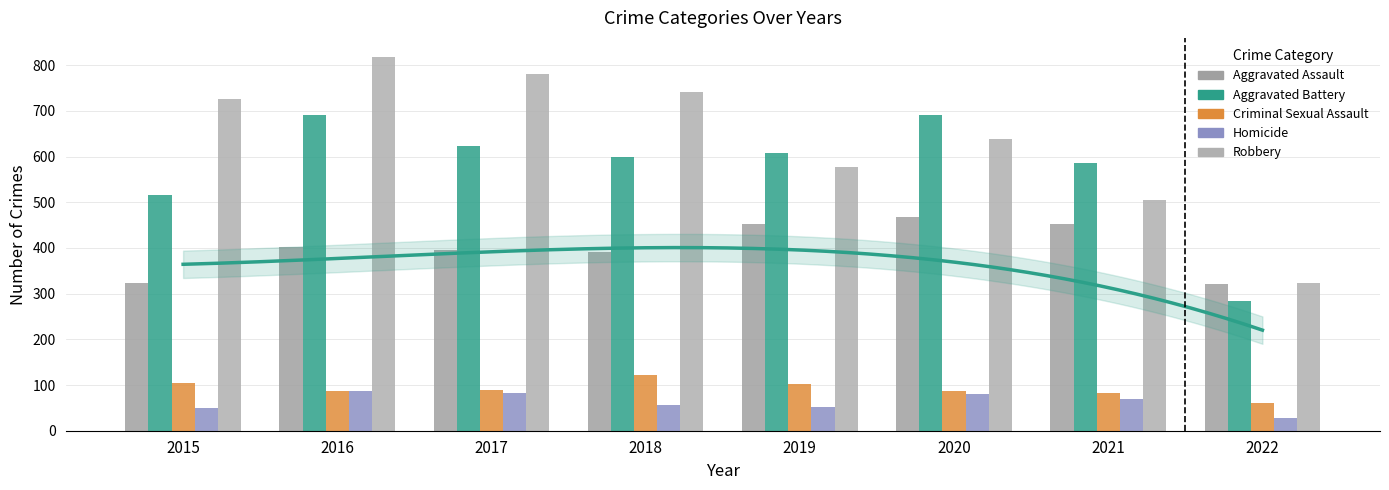

List the labels in order of Criminal Sexual Assault value, largest first.

2018, 2015, 2019, 2017, 2020, 2016, 2021, 2022